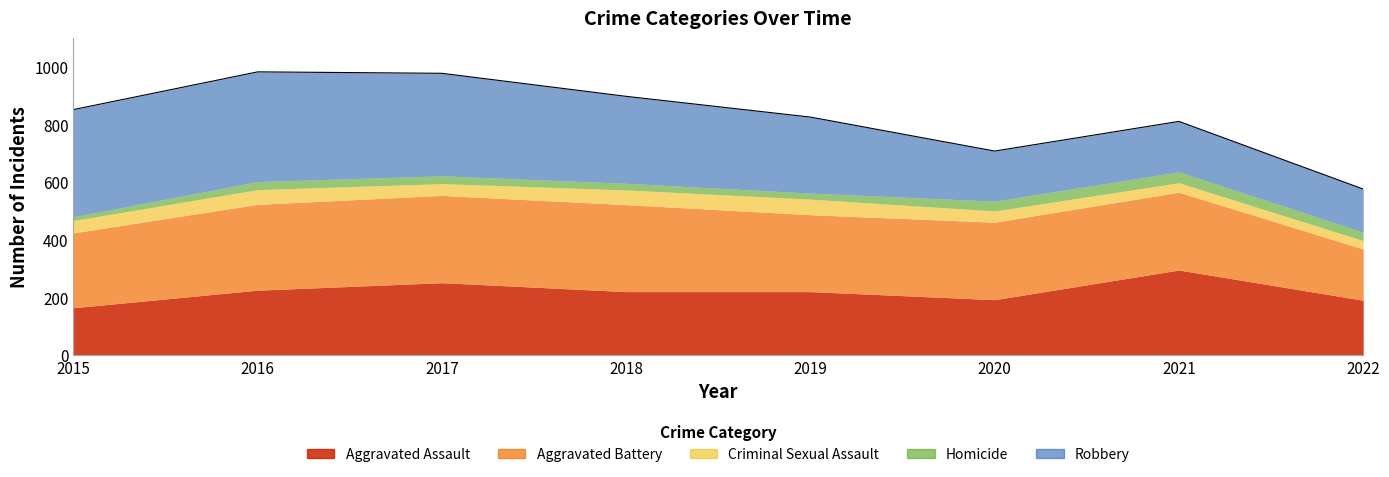

At which label is Aggravated Assault closest to 229?

2016